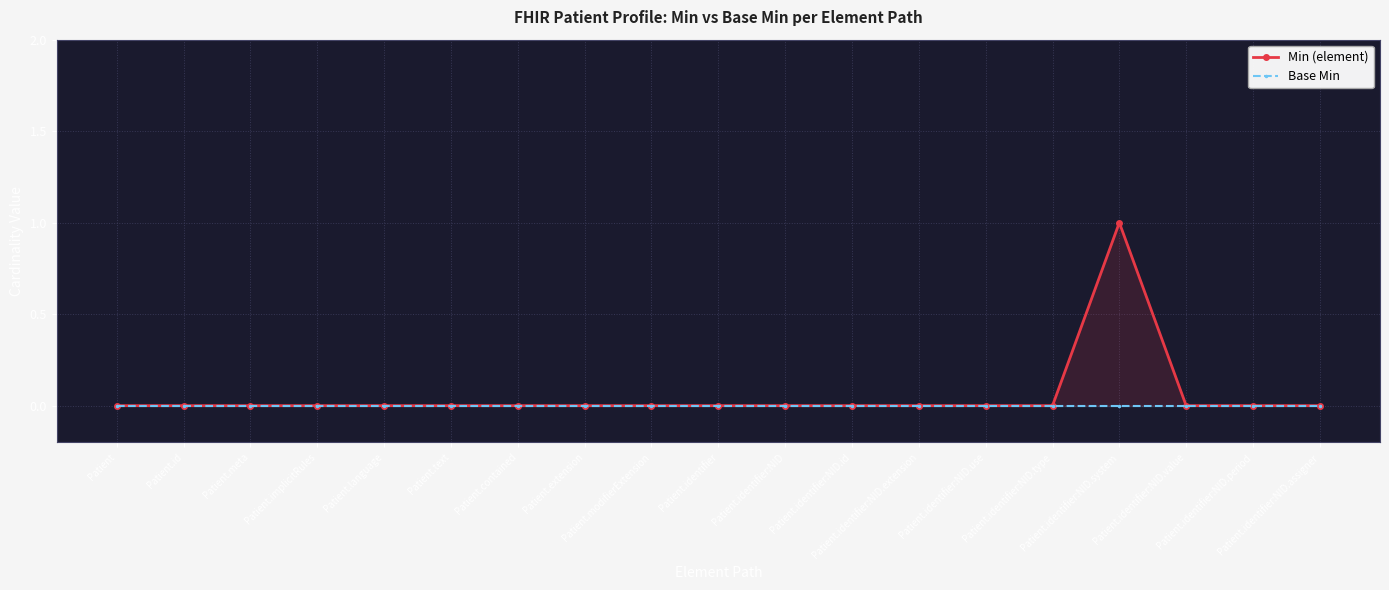

What is the label of the 1st point from the left?

Patient